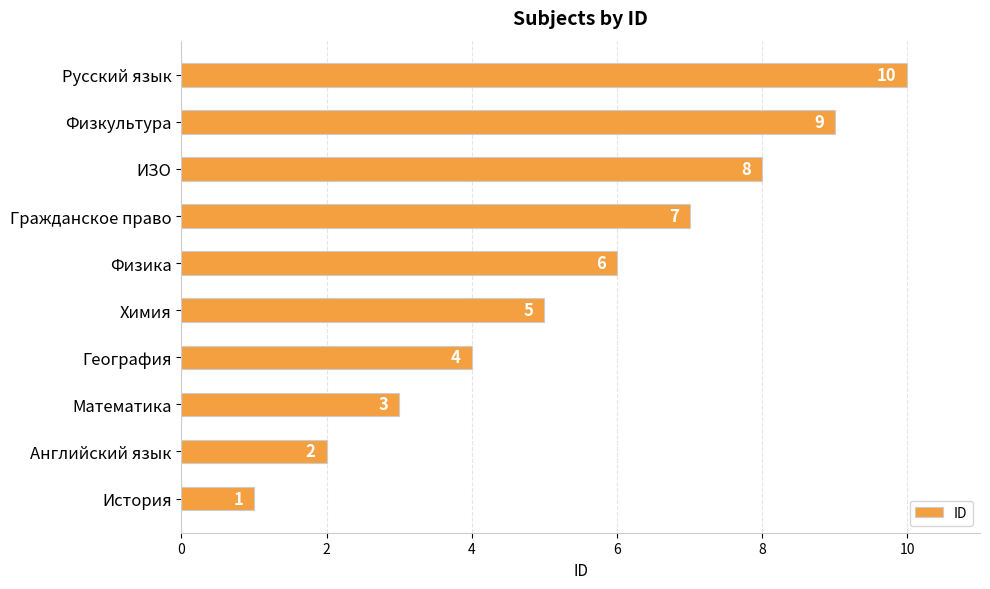

Count the number of categories in the chart.

10